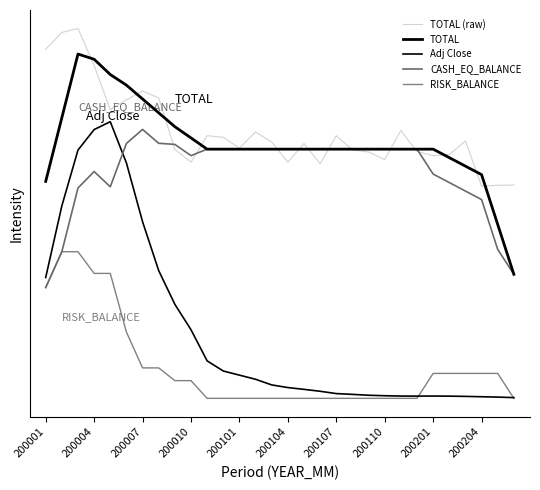

Is this an area chart (filled region under the line)?

No